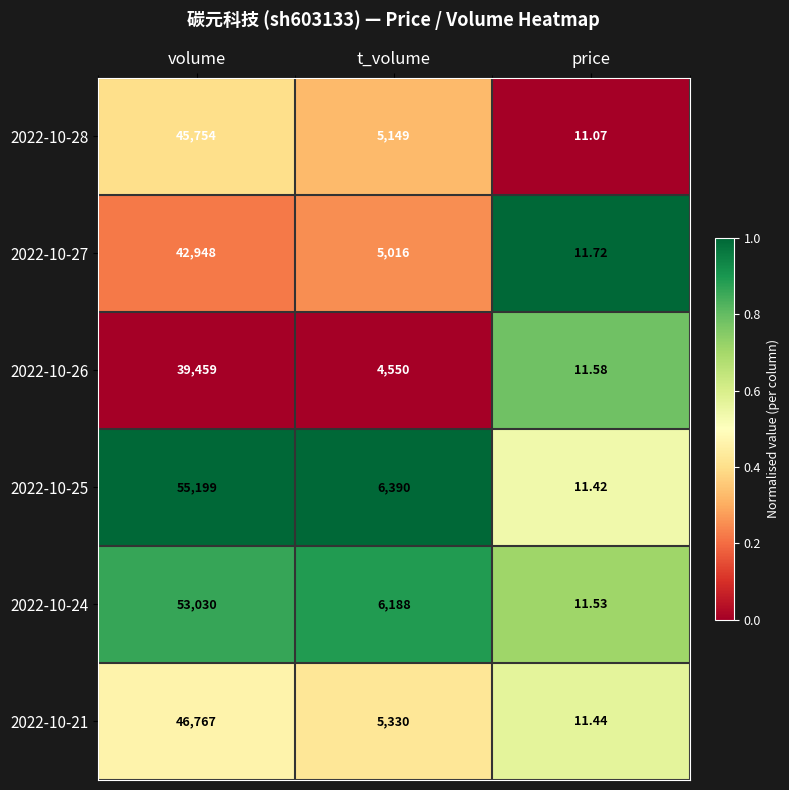

Which series has the largest total across all categories?

2022-10-25